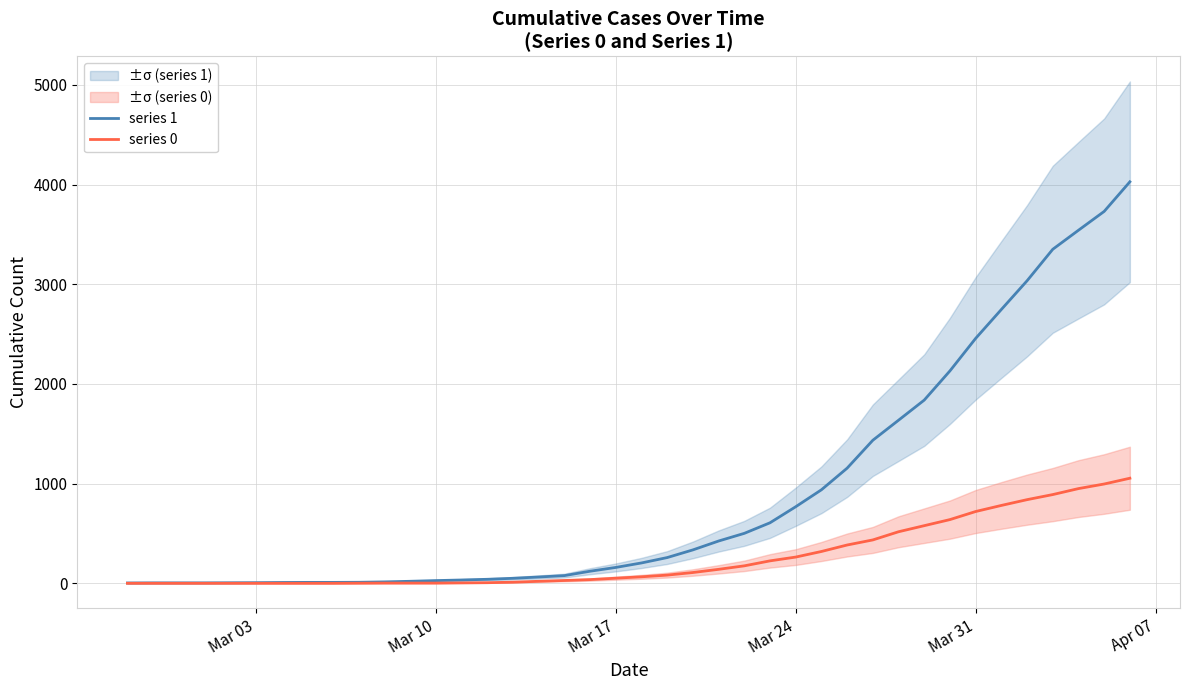

Which series has the largest range (max minus min)?

series 1